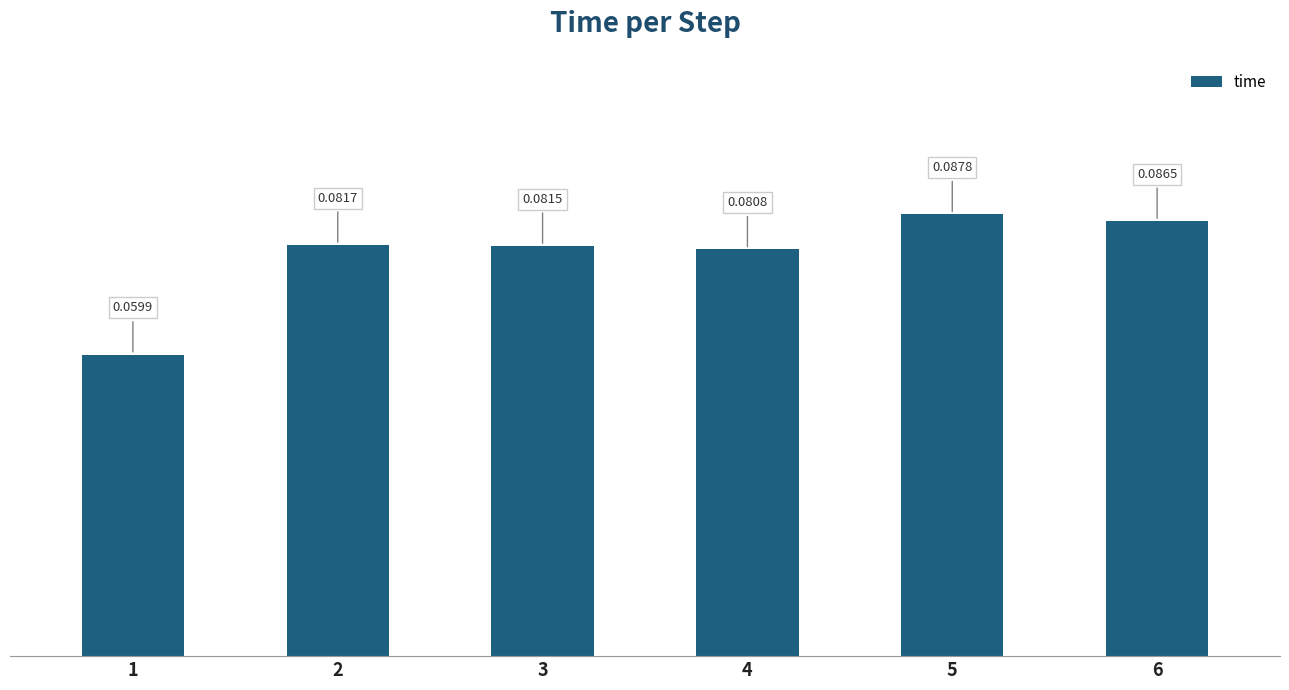

List the labels in order of value, largest first.

5, 6, 2, 3, 4, 1